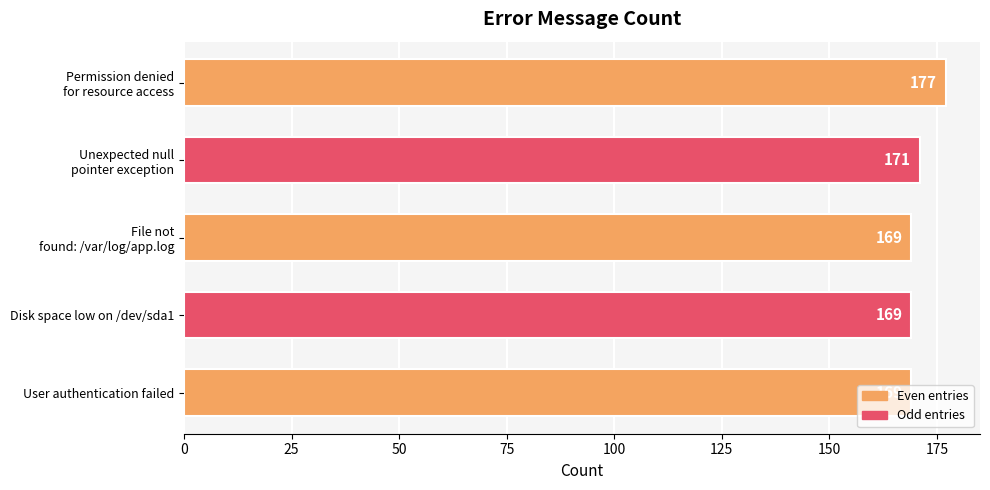

Are the bars grouped side by side (vs. stacked)?

No